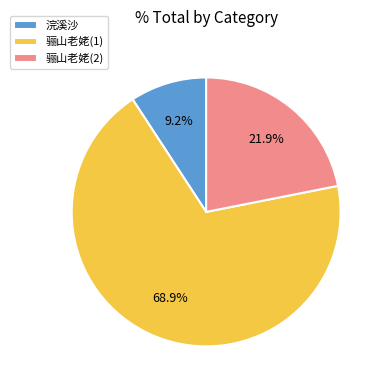

Between 骊山老姥(1) and 浣溪沙, which is larger?

骊山老姥(1)